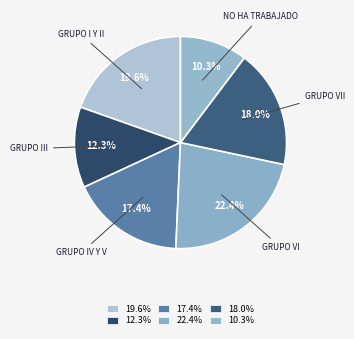

Count the number of slices in the pie.

6